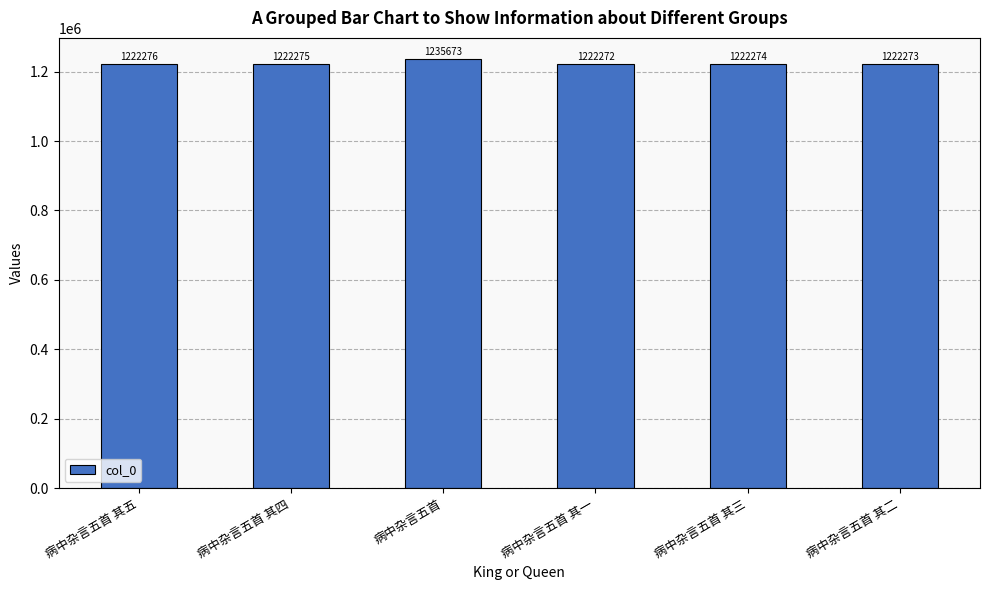

Where does the data first go above 1222275?

病中杂言五首 其五